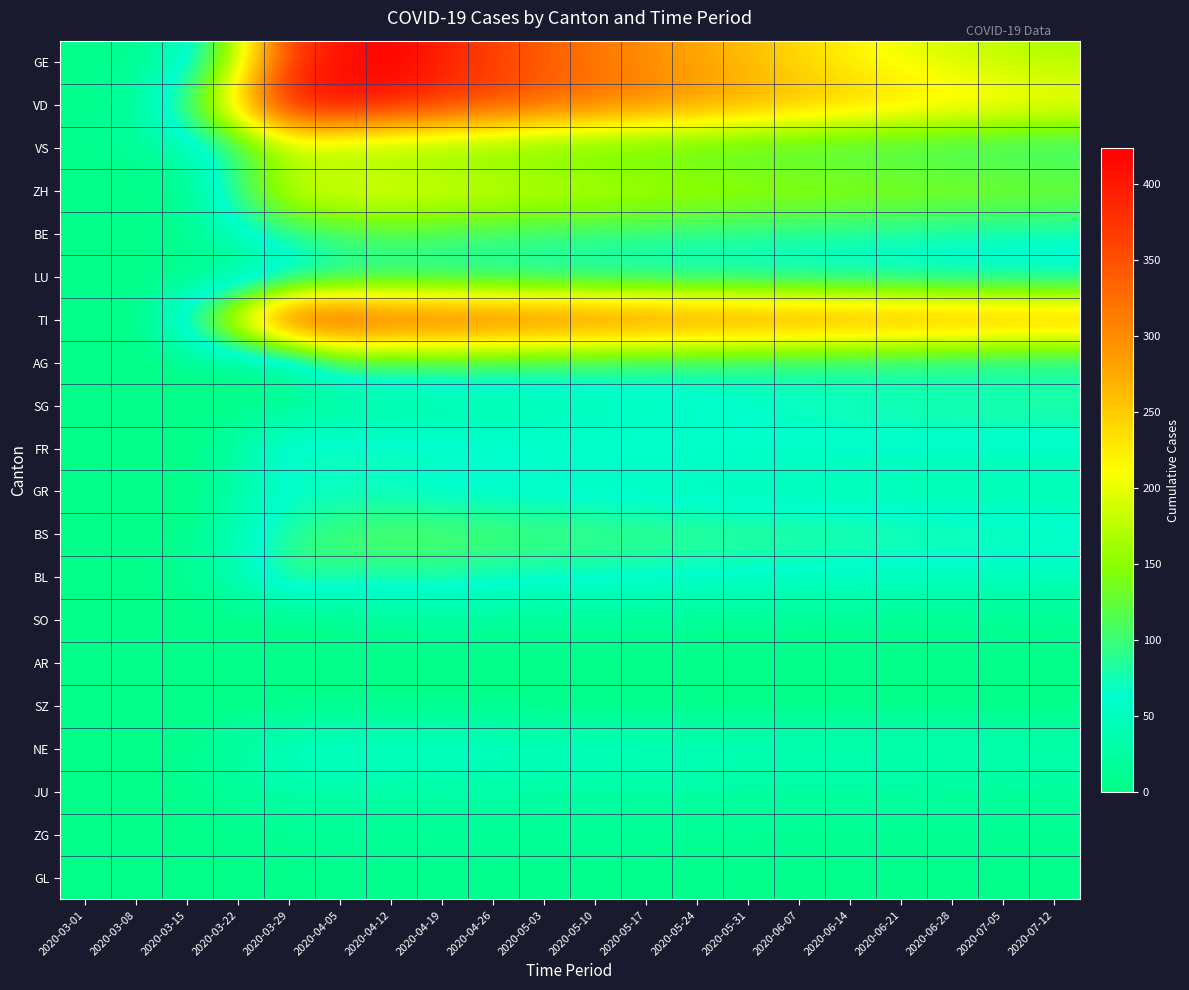

Rank the series at 2020-07-05 from lowest to highest value.

AR, SZ, GL, SO, ZG, JU, GR, NE, LU, BL, FR, AG, BE, BS, VS, SG, ZH, GE, VD, TI